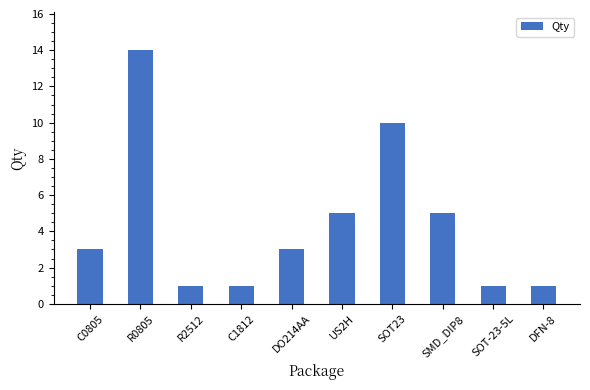

Between R2512 and R0805, which is larger?

R0805